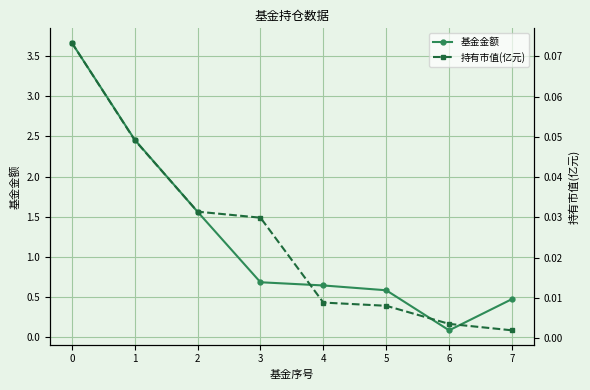

The value of 基金金额 at 4 is 1.0. True or false?

False